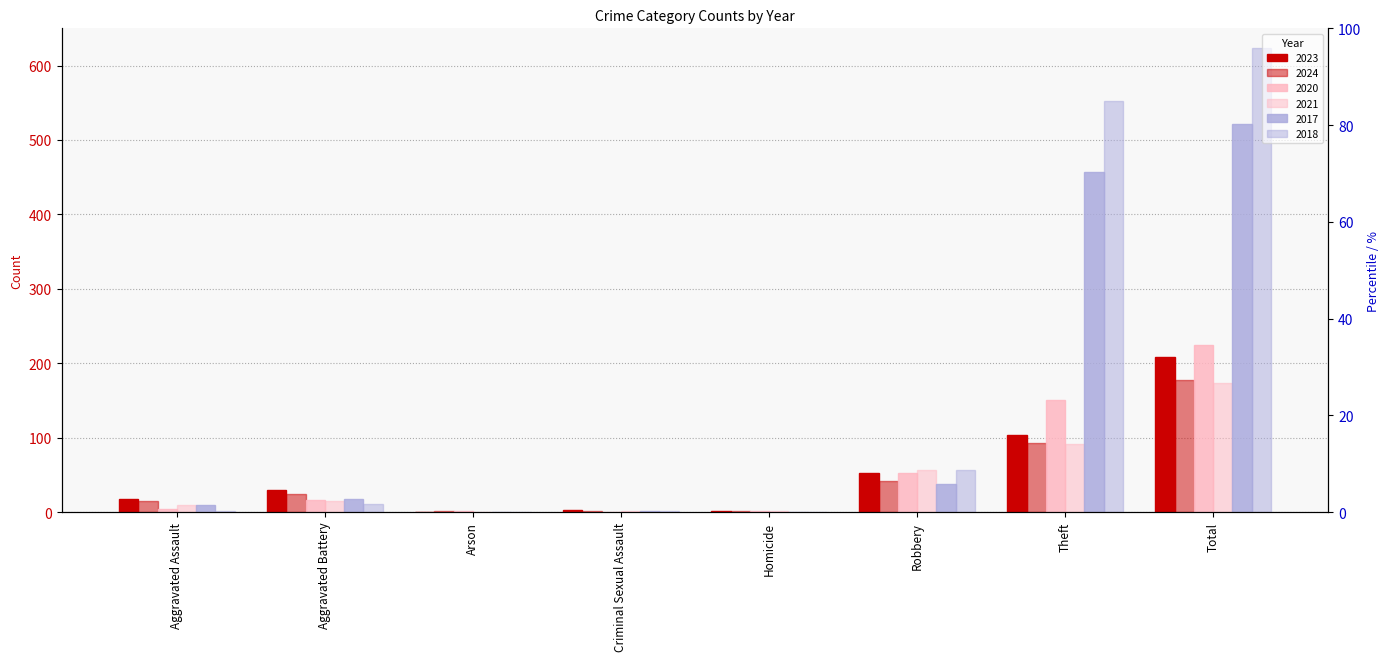

Which series changed the most between Aggravated Battery and Total?

2018